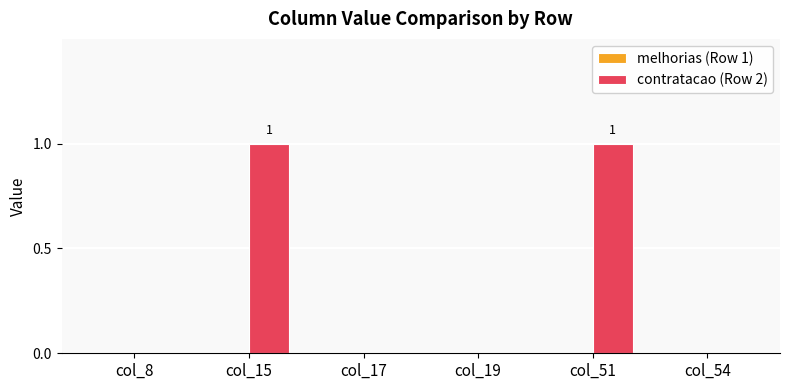

Reading left to right, list all the values displayed in this chart.

col_8=0	col_15=1	col_17=0	col_19=0	col_51=1	col_54=0